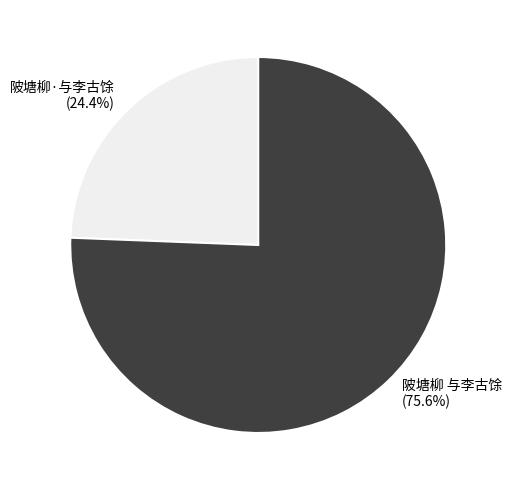

Do 陂塘柳·与李古馀 and 陂塘柳 与李古馀 together represent more than half of the pie?

Yes